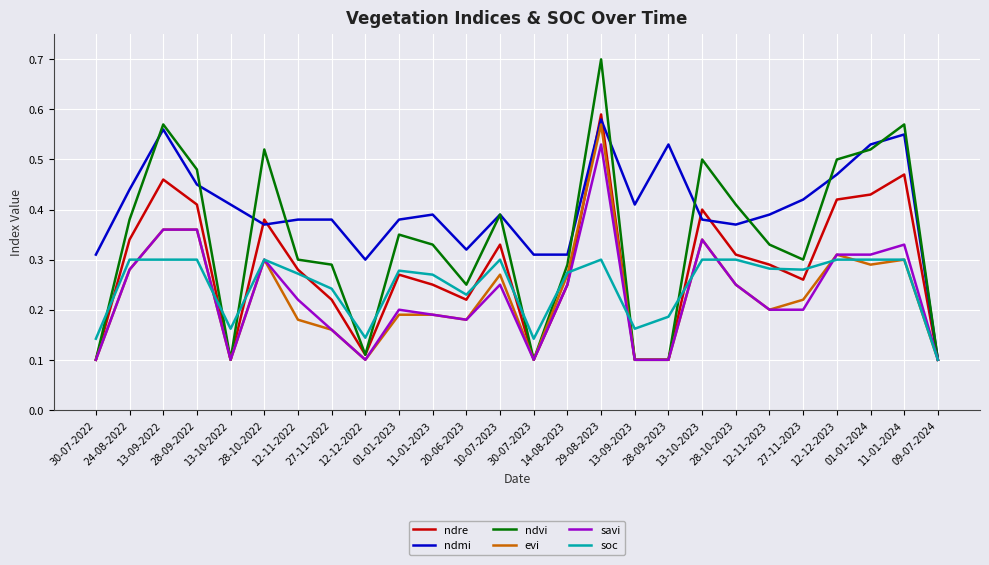

The soc series shows 0.0 at 30-07-2023. True or false?

False